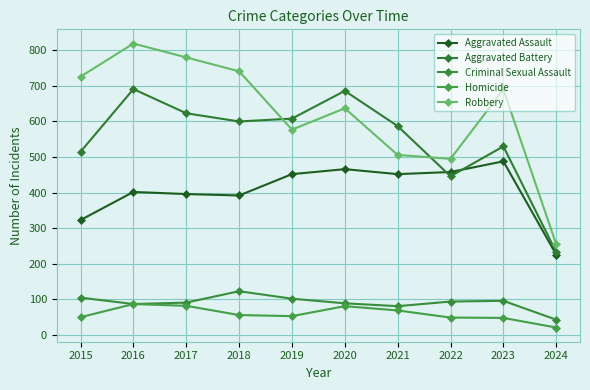

What is the minimum value shown in the chart?

21